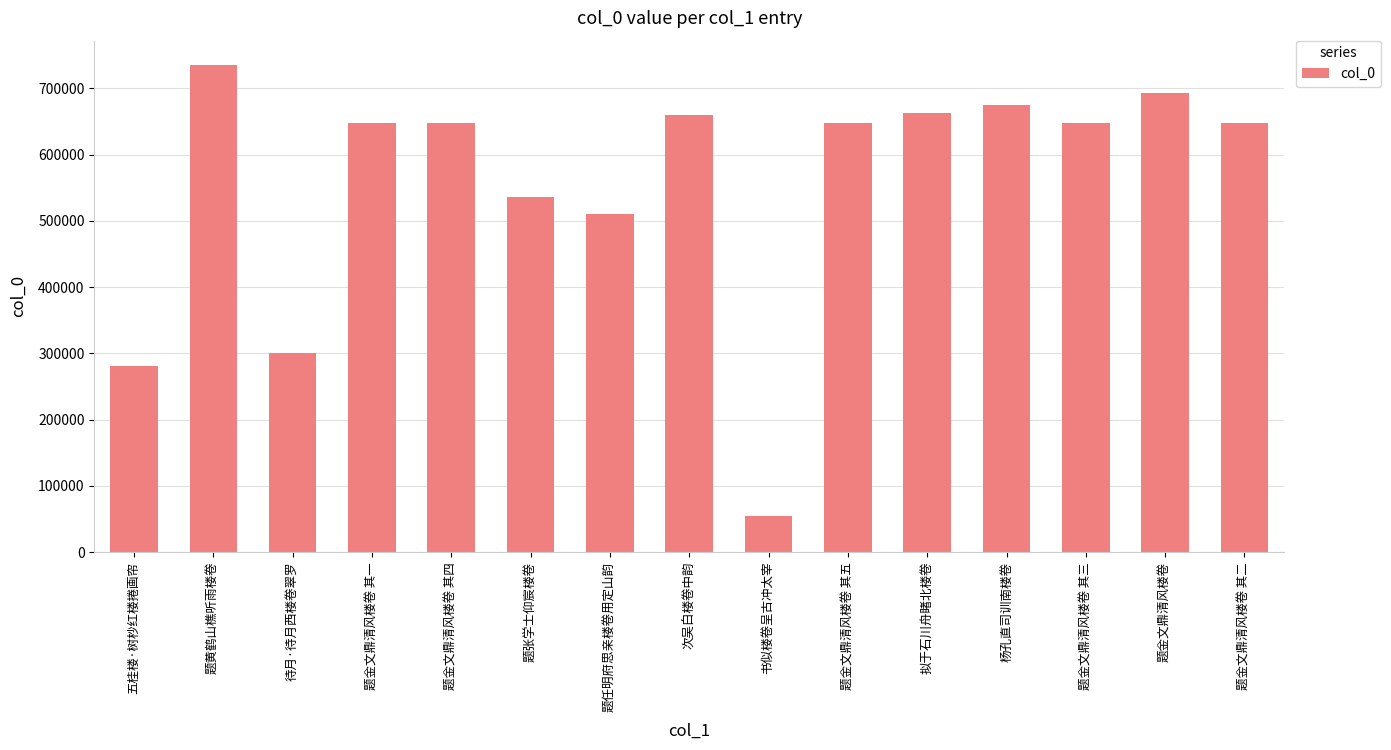

What is the change in value from 待月·待月西楼卷翠罗 to 题金文鼎清风楼卷 其二?

+347101